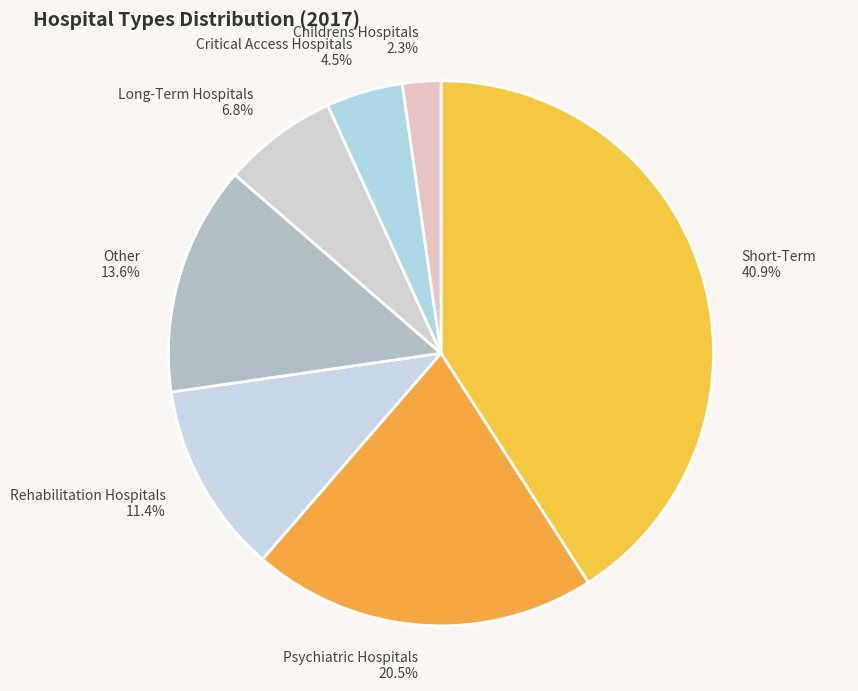

True or false: Other accounts for 14% of the total.

True